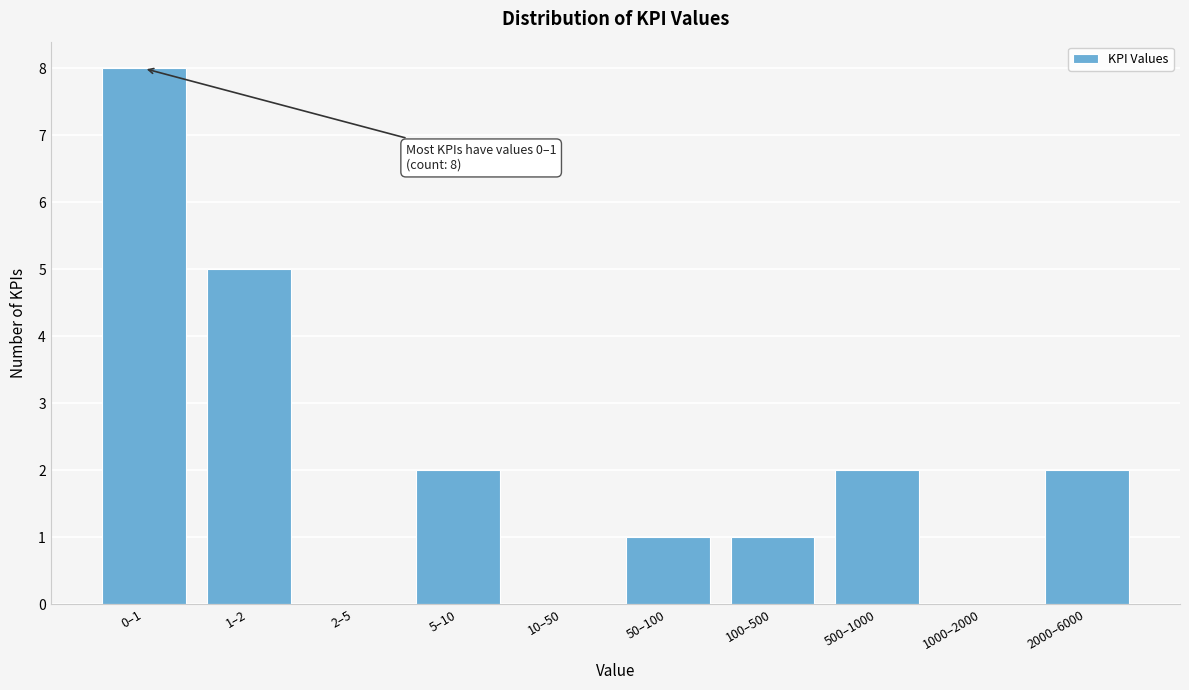

Reading right to left, what are all the values shown in this chart?

2000–6000=2	1000–2000=0	500–1000=2	100–500=1	50–100=1	10–50=0	5–10=2	2–5=0	1–2=5	0–1=8